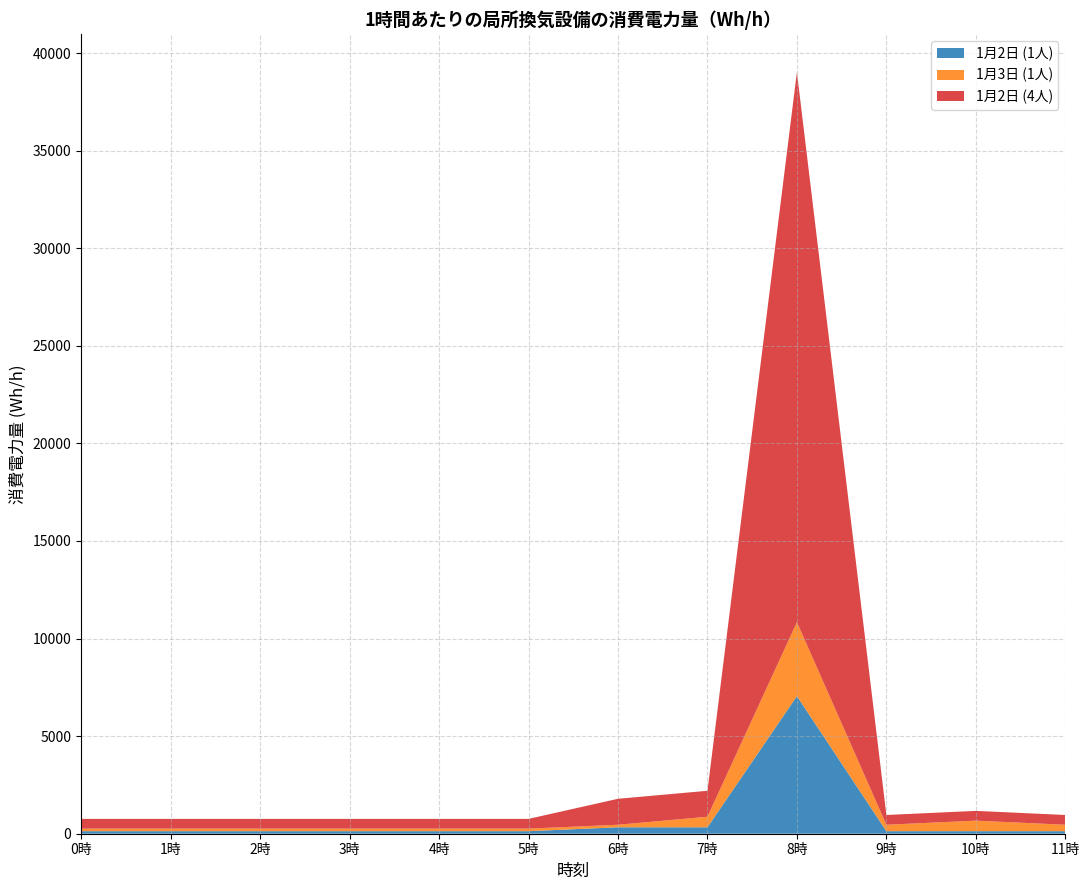

Reading left to right, transcribe all the data shown in this chart.

1月2日 (1人): 0時=130.0	1時=130.0	2時=130.0	3時=130.0	4時=130.0	5時=130.0	6時=330.0	7時=330.0	8時=7050.0	9時=130.0	10時=130.0	11時=130.0
1月3日 (1人): 0時=130.0	1時=130.0	2時=130.0	3時=130.0	4時=130.0	5時=130.0	6時=130.0	7時=540.0	8時=3790.0	9時=330.0	10時=540.0	11時=330.0
1月2日 (4人): 0時=500.0	1時=500.0	2時=500.0	3時=500.0	4時=500.0	5時=500.0	6時=1330.0	7時=1330.0	8時=28180.0	9時=500.0	10時=500.0	11時=500.0